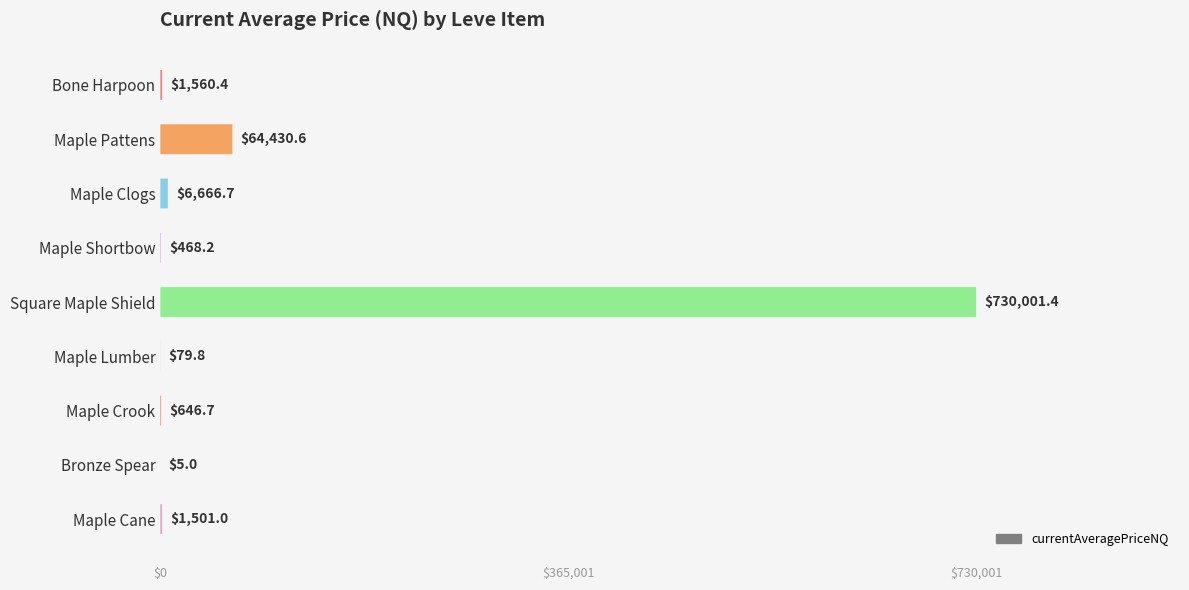

How many bars are there in total?

9